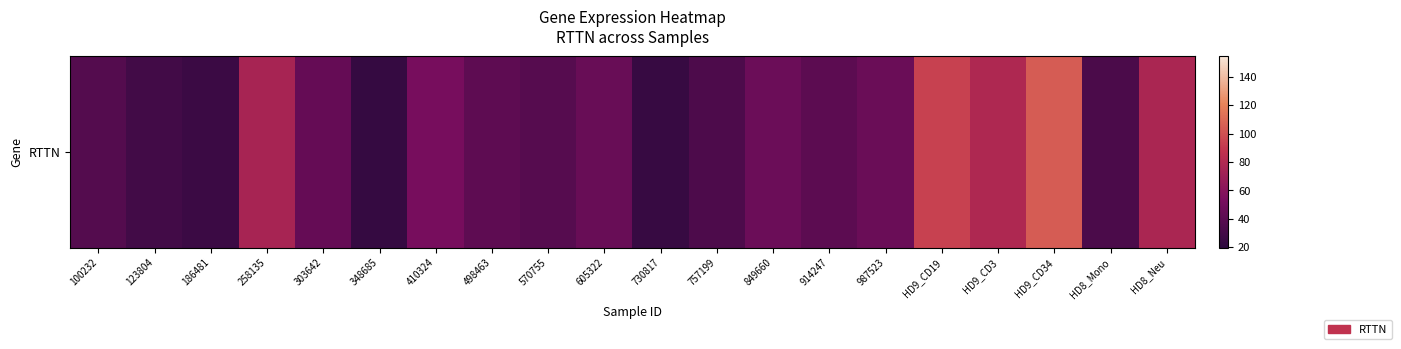

Rank the categories by value from highest to lowest.

HD9_CD34, HD9_CD19, HD9_CD3, HD8_Neu, 258135, 410324, 849660, 987523, 605322, 303642, 498463, 914247, 570755, 100232, 757199, HD8_Mono, 123804, 186481, 730817, 348685